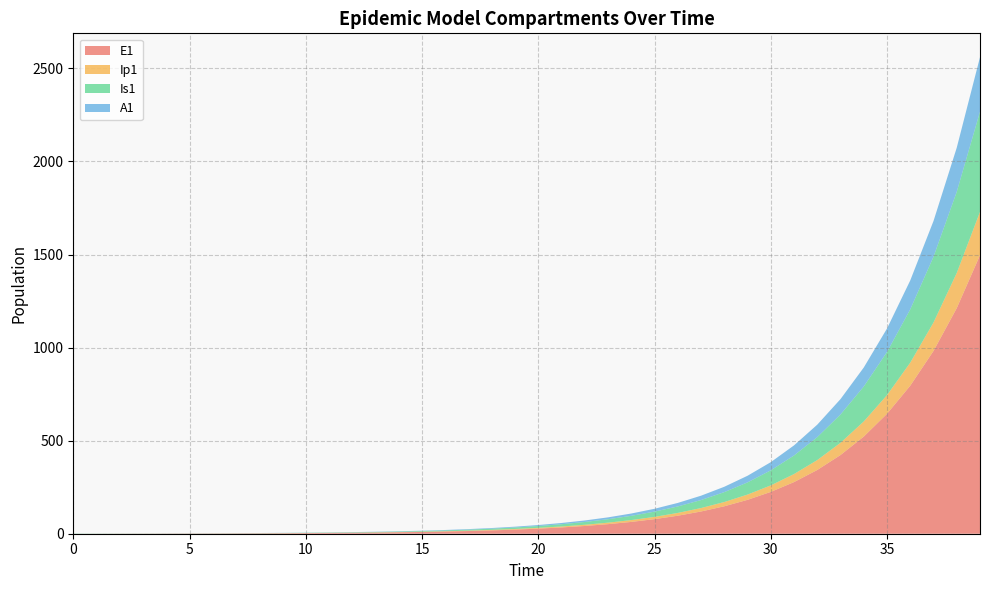

Reading left to right, what are all the values shown in this chart?

E1: 0=0.0	1=0.3	2=0.5	3=0.7	4=0.9	5=1.1	6=1.4	7=1.8	8=2.2	9=2.7	10=3.3	11=4.1	12=5.1	13=6.2	14=7.7	15=9.5	16=11.8	17=14.5	18=17.9	19=22.1	20=27.3	21=33.7	22=41.6	23=51.4	24=63.4	25=78.3	26=96.7	27=119.4	28=147.4	29=182.0	30=224.6	31=277.3	32=342.4	33=422.7	34=521.8	35=644.2	36=795.3	37=981.8	38=1212.0	39=1496.2
Ip1: 0=0.0	1=0.0	2=0.1	3=0.1	4=0.1	5=0.2	6=0.2	7=0.3	8=0.3	9=0.4	10=0.5	11=0.6	12=0.8	13=1.0	14=1.2	15=1.5	16=1.8	17=2.3	18=2.8	19=3.4	20=4.3	21=5.2	22=6.5	23=8.0	24=9.9	25=12.2	26=15.1	27=18.6	28=22.9	29=28.3	30=35.0	31=43.2	32=53.3	33=65.8	34=81.3	35=100.3	36=123.8	37=152.9	38=188.7	39=233.0
Is1: 0=1.0	1=0.8	2=0.7	3=0.6	4=0.6	5=0.6	6=0.7	7=0.8	8=0.9	9=1.0	10=1.3	11=1.5	12=1.9	13=2.3	14=2.8	15=3.4	16=4.2	17=5.2	18=6.5	19=8.0	20=9.8	21=12.1	22=15.0	23=18.5	24=22.8	25=28.2	26=34.8	27=42.9	28=53.0	29=65.4	30=80.8	31=99.7	32=123.1	33=152.0	34=187.7	35=231.7	36=286.1	37=353.1	38=436.0	39=538.2
A1: 0=0.0	1=0.0	2=0.0	3=0.1	4=0.1	5=0.2	6=0.2	7=0.3	8=0.4	9=0.5	10=0.6	11=0.8	12=1.0	13=1.2	14=1.5	15=1.9	16=2.3	17=2.8	18=3.5	19=4.3	20=5.3	21=6.6	22=8.1	23=10.1	24=12.4	25=15.3	26=18.9	27=23.4	28=28.8	29=35.6	30=43.9	31=54.3	32=67.0	33=82.7	34=102.1	35=126.0	36=155.6	37=192.1	38=237.1	39=292.8